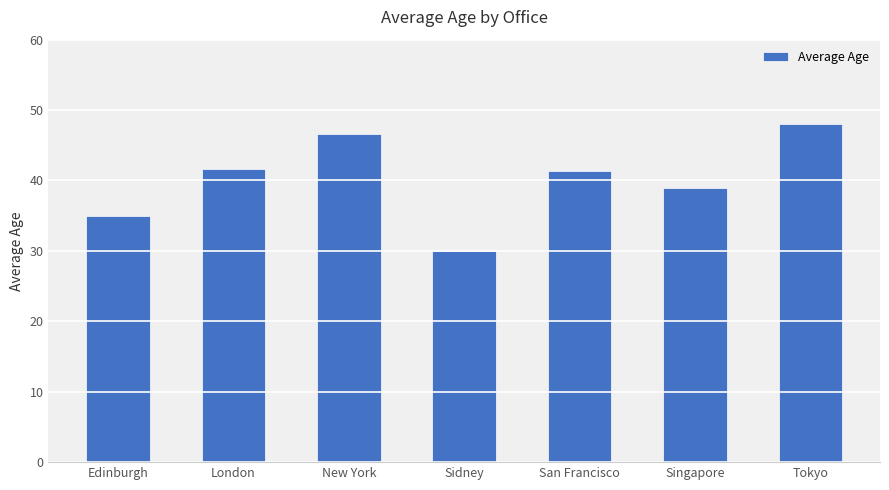

What is the label of the 3rd bar from the right?

San Francisco